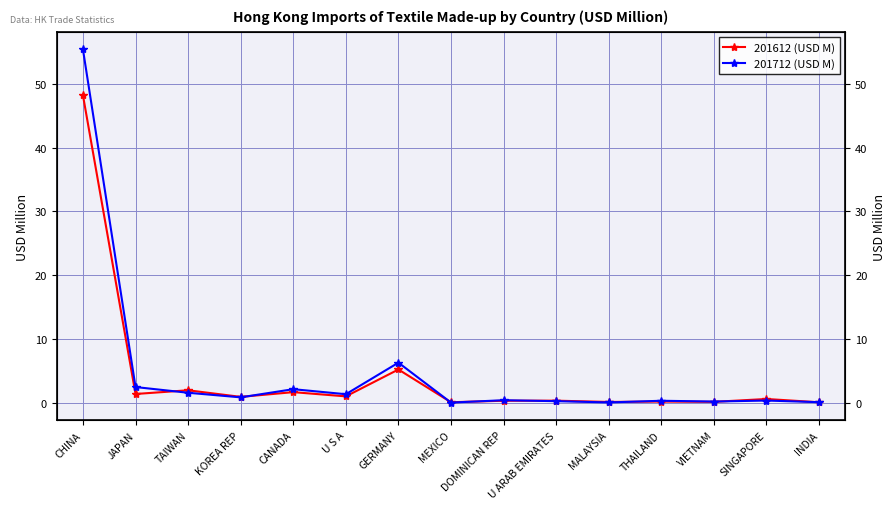

What is the difference between the second highest and minimum values in the 201612 (USD M) series?

5.1